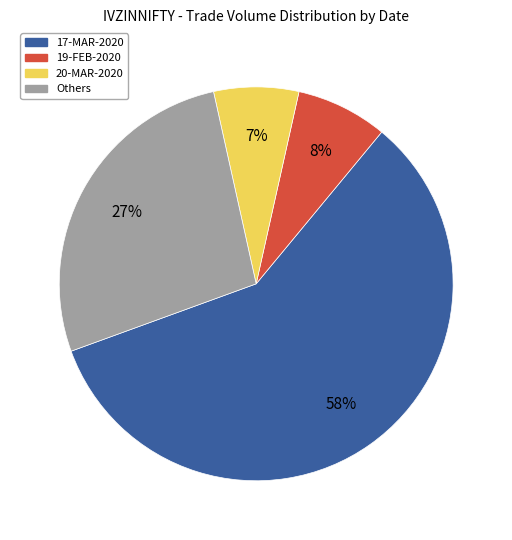

Does Others account for over 50% of the chart?

No